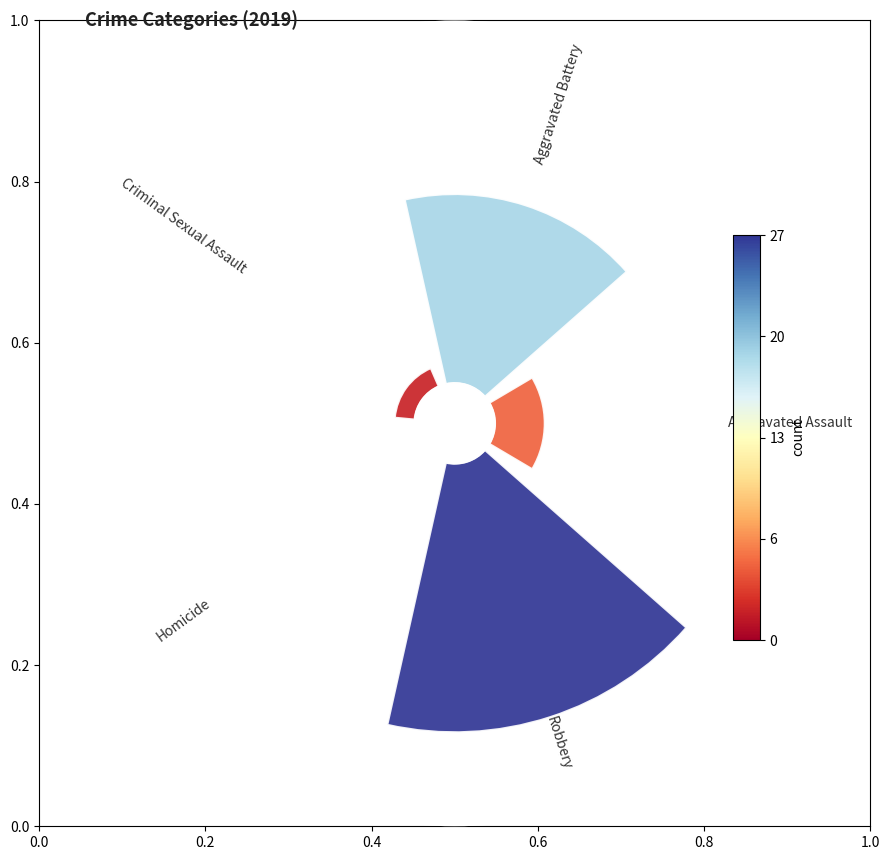

What is the smallest slice in the pie chart?

Homicide